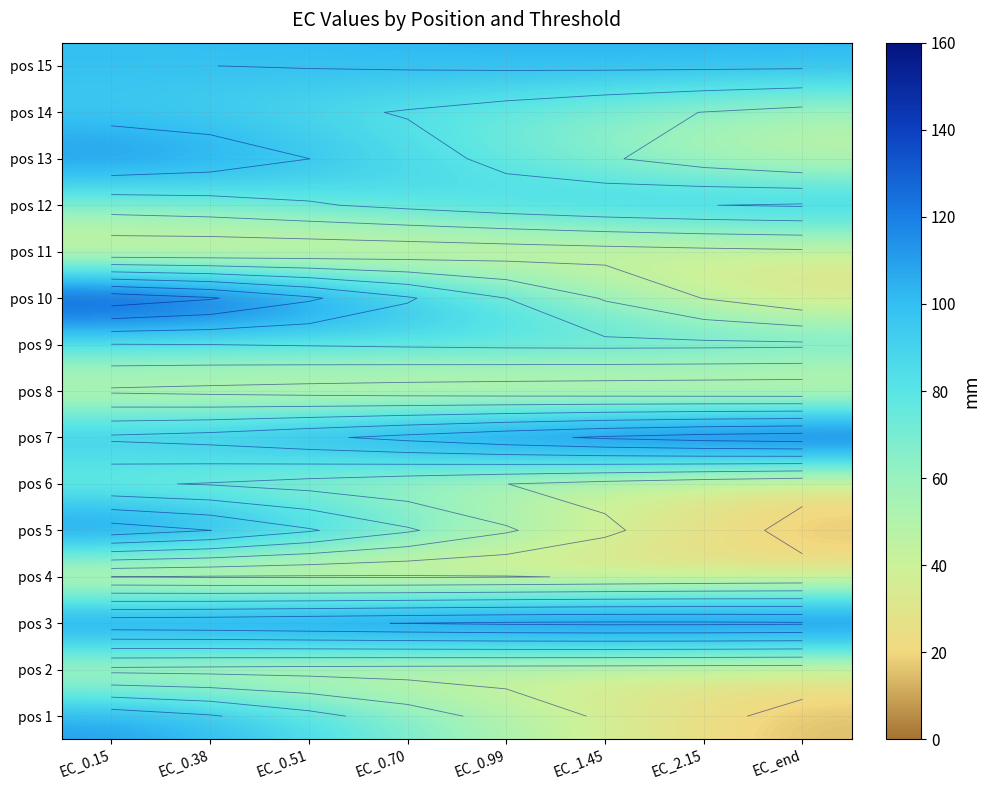

What is the total value across all series at EC_end?

873.7